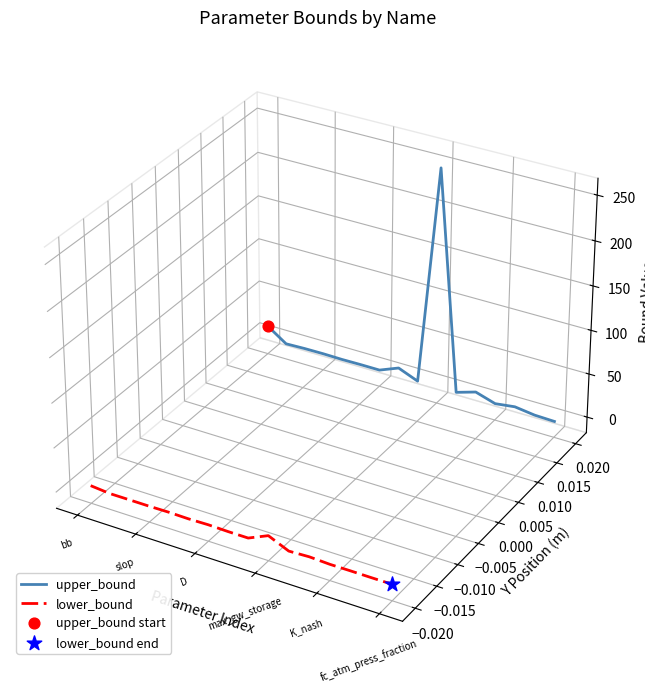

What are all the series names shown in the legend?

upper_bound, lower_bound